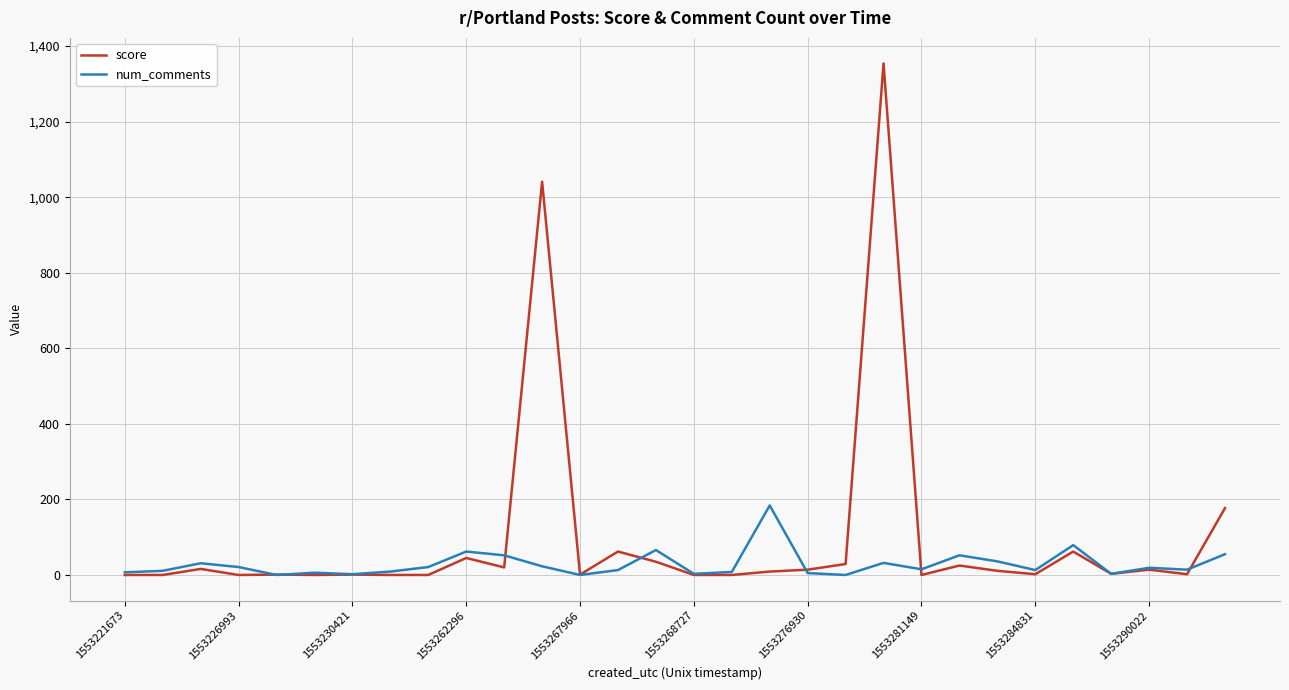

Does the chart display data point markers on the line(s)?

No